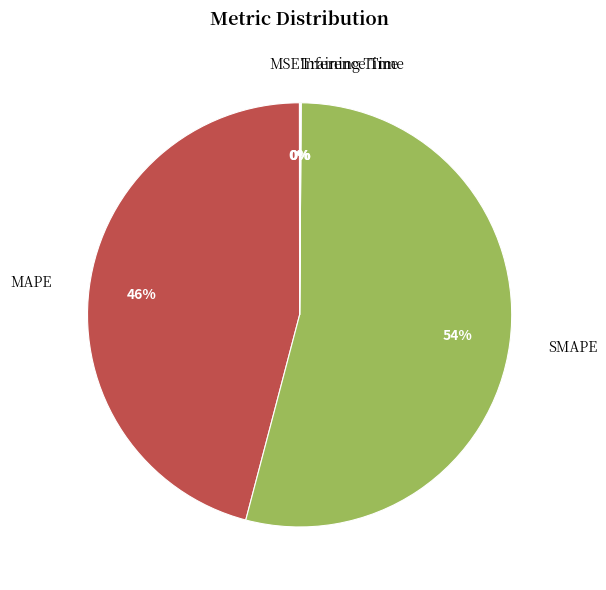

To the nearest percent, what is the average slice percentage?

20%